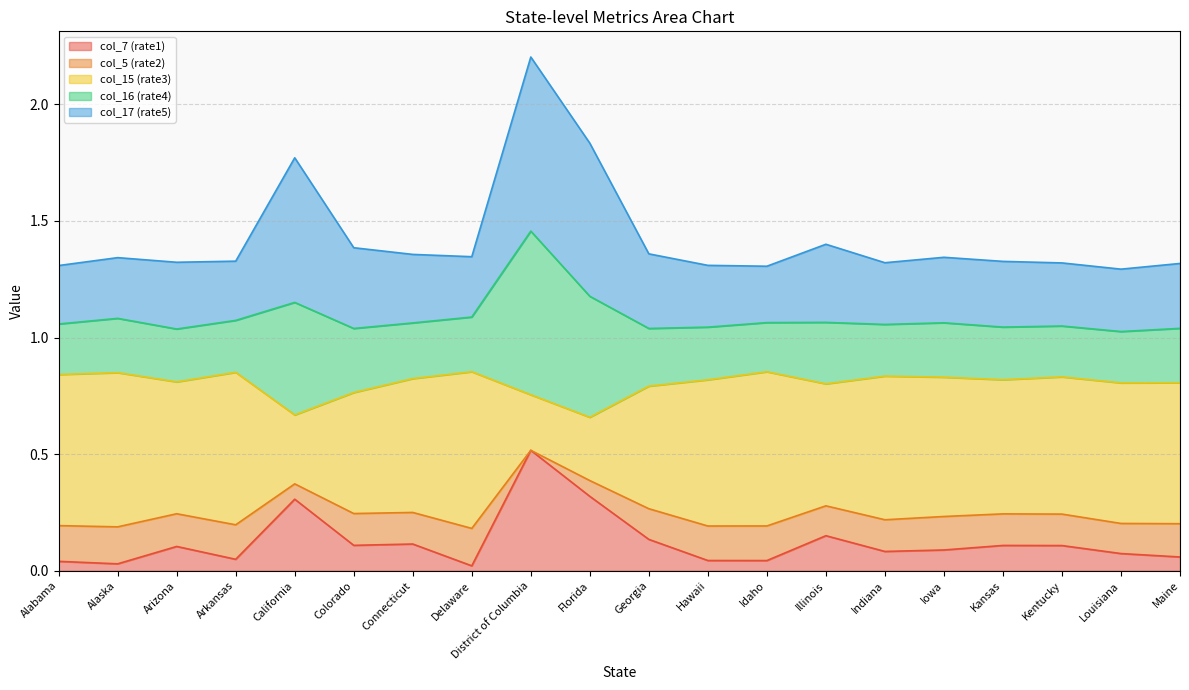

At which category is the sum across all series the highest?

District of Columbia